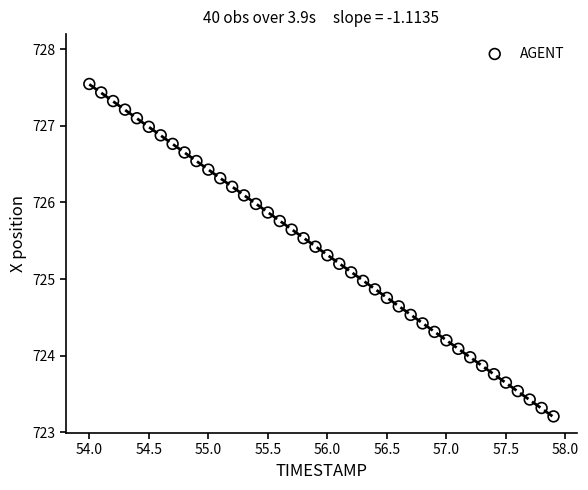

What is the range of X values (max minus min)?

3.9